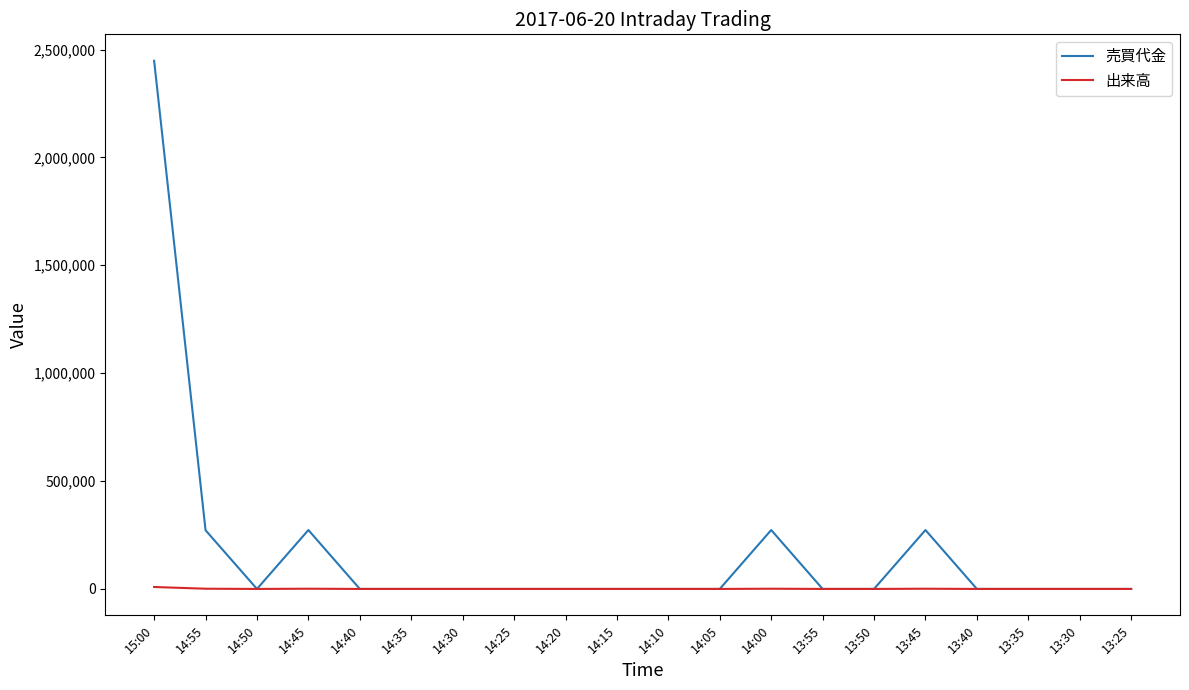

At 15:00, list the series in order from smallest to largest.

出来高, 売買代金